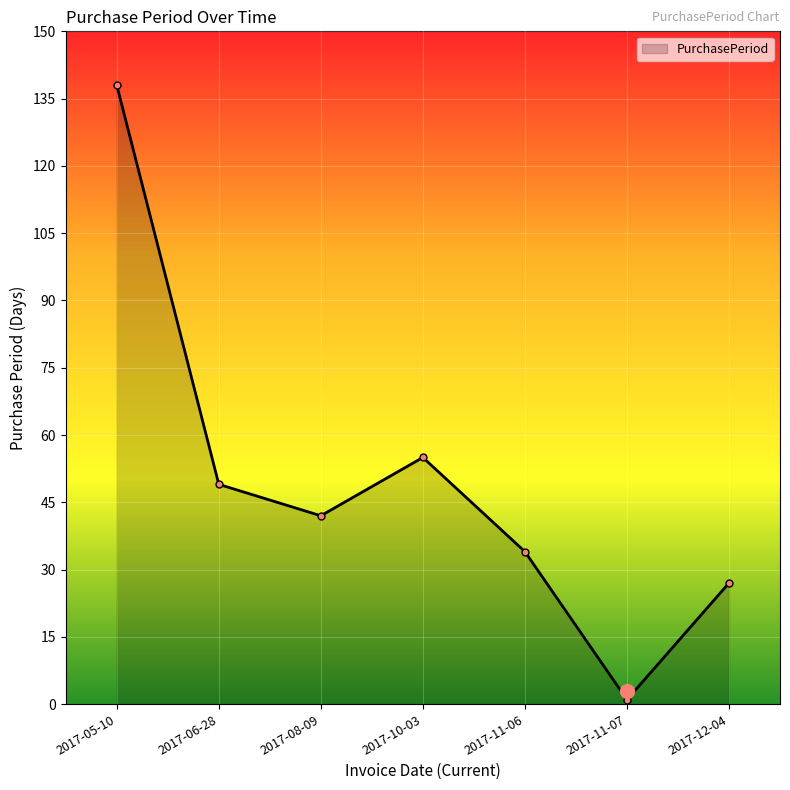

At which category does the chart reach its peak across all series?

2017-05-10